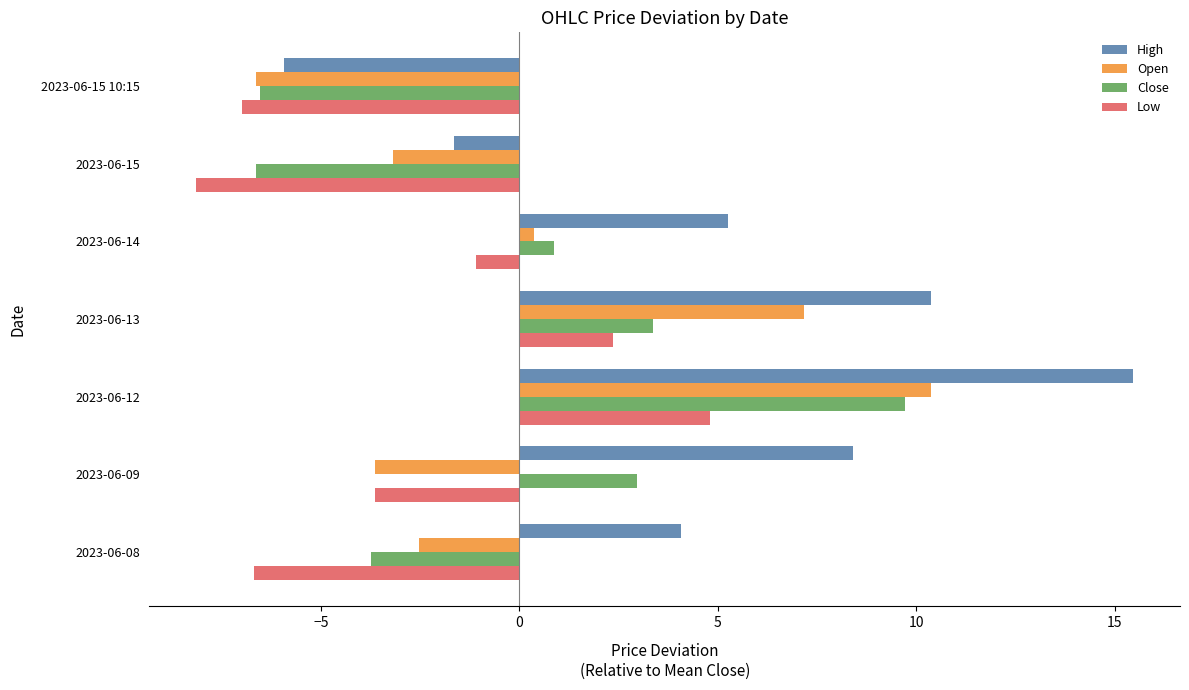

What is the spread (max minus min) of values at 2023-06-15?

6.5